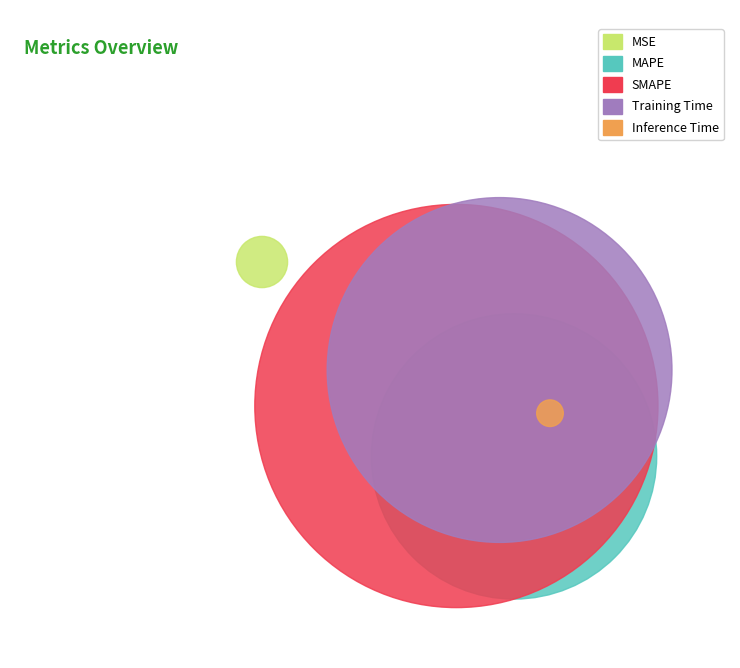

What percentage is NOT represented by MAPE?

77.8%